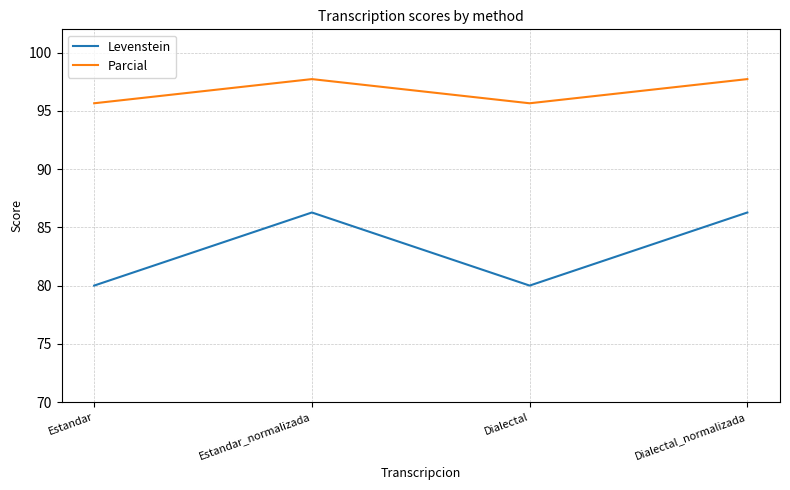

Reading left to right, transcribe all the data shown in this chart.

Levenstein: 80.0	86.3	80.0	86.3
Parcial: 95.7	97.7	95.7	97.7